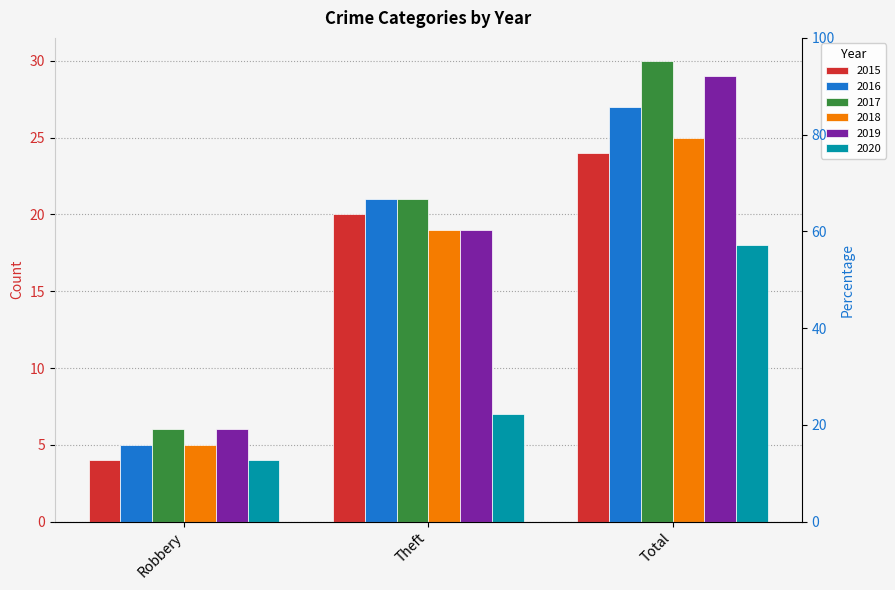

At which label does 2019 reach its minimum?

Robbery